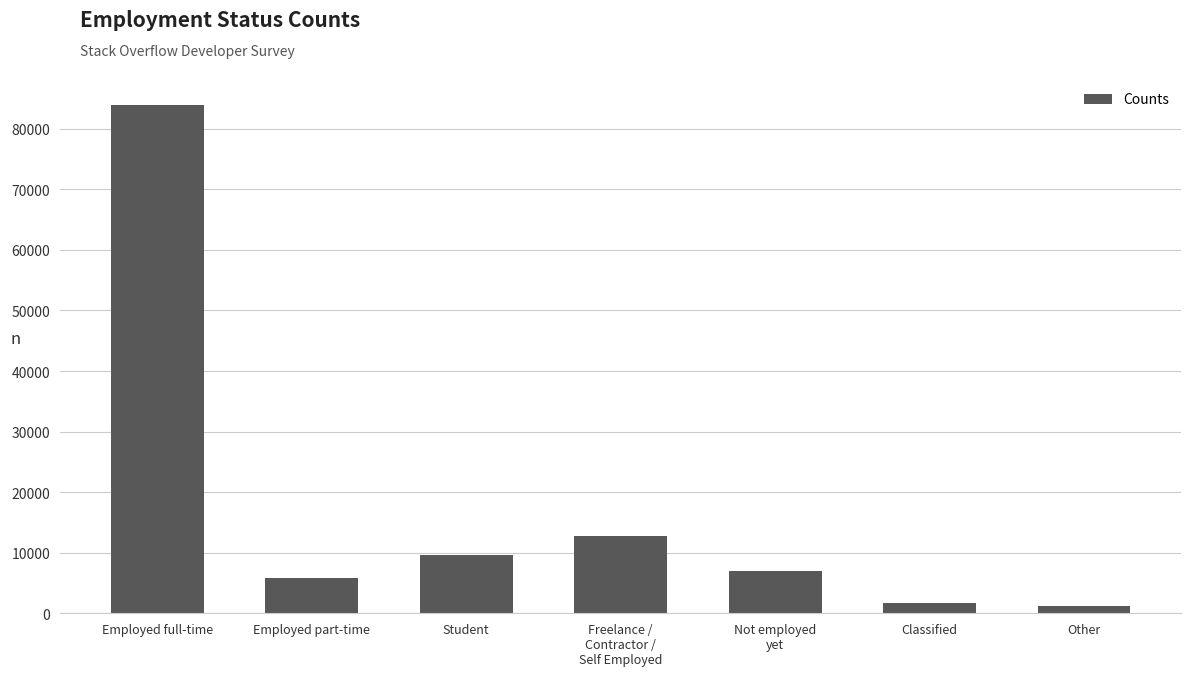

How many bars are there in total?

7